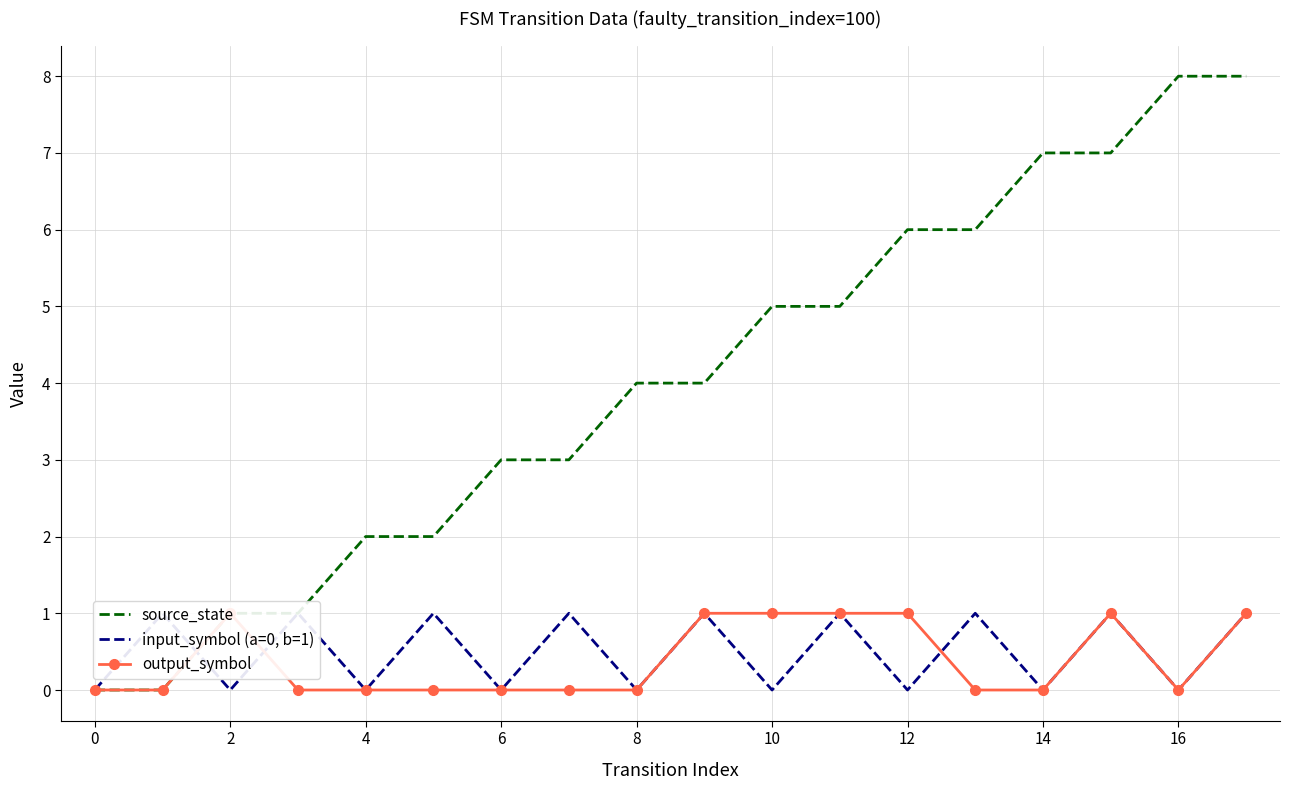

What are all the series names shown in the legend?

source_state, input_symbol (a=0, b=1), output_symbol